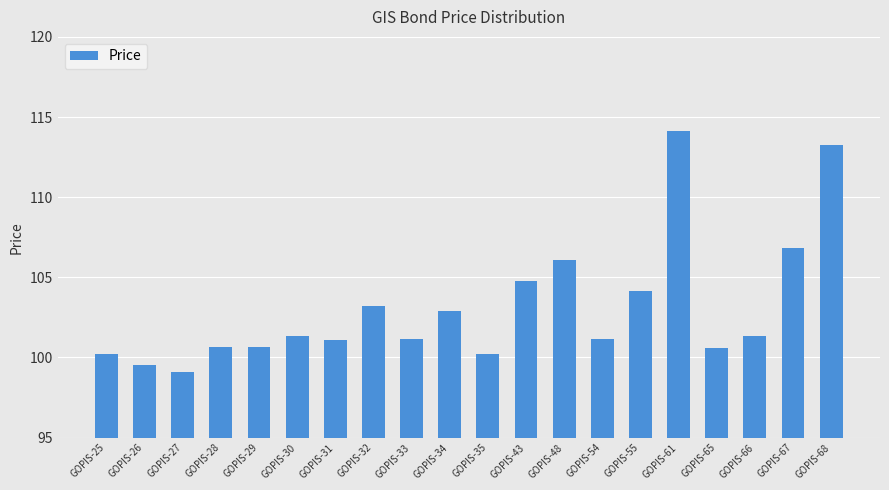

What is the difference between the maximum and minimum values?

15.1